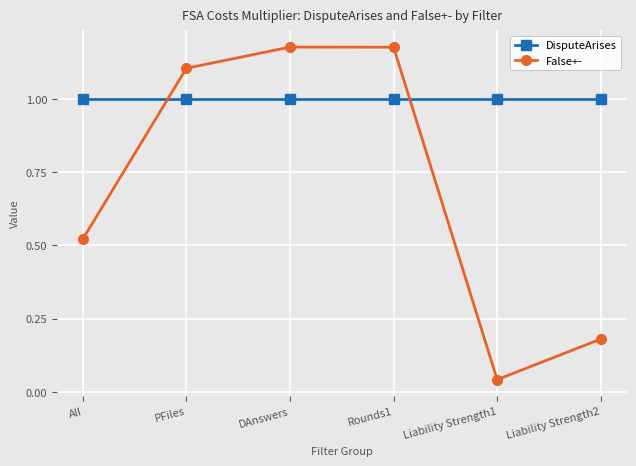

Which series has the widest spread of values?

False+-